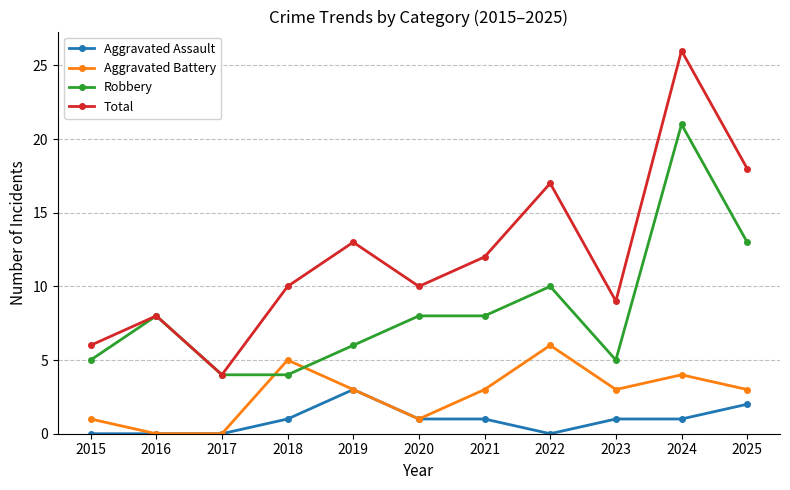

What are all the series names shown in the legend?

Aggravated Assault, Aggravated Battery, Robbery, Total